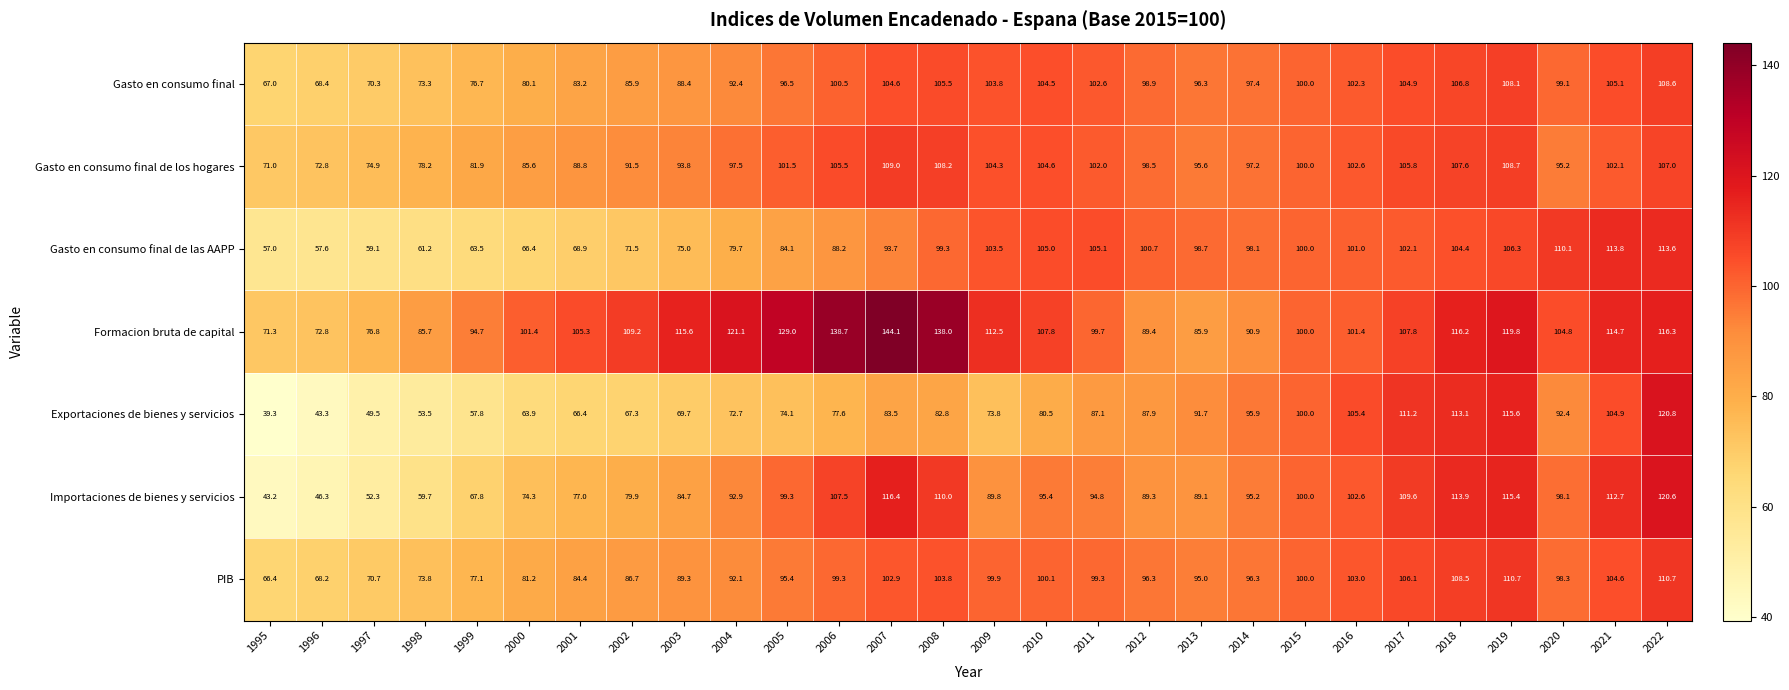

What is the minimum value for Gasto en consumo final?

67.0